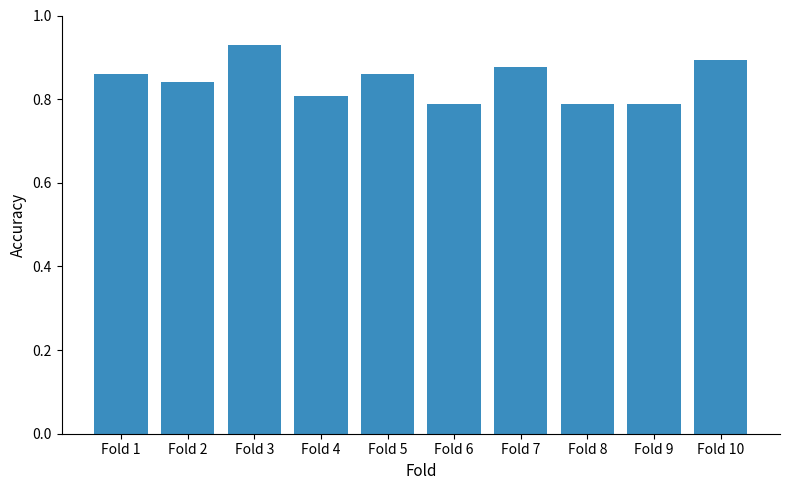

Count the values in the range 0 to 1.

10